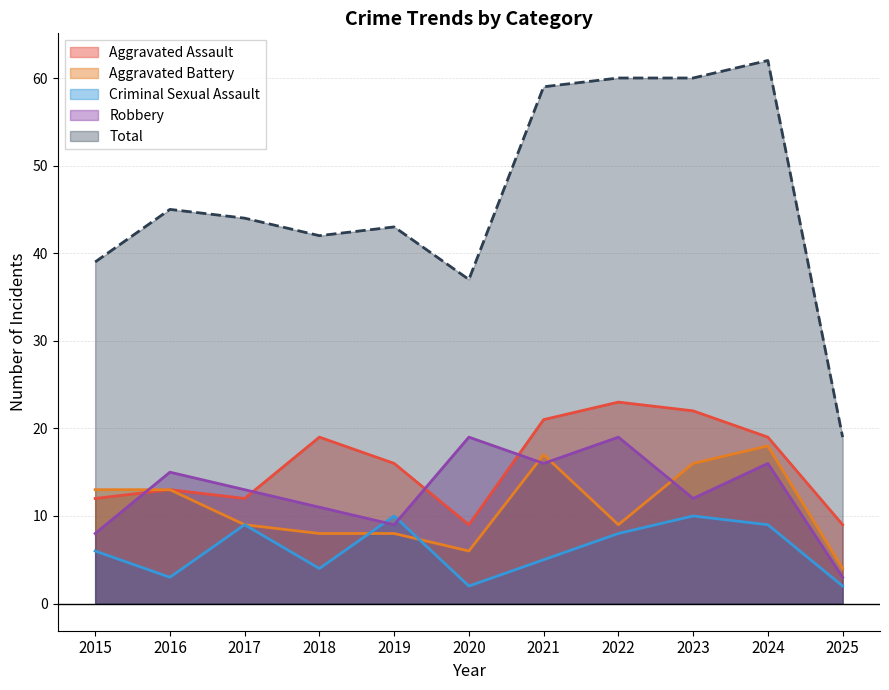

Where is Aggravated Battery nearest to the value 11?

2015